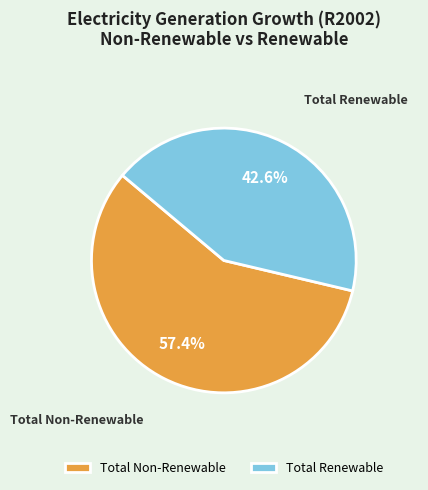

To the nearest percent, what is the combined percentage of Total Non-Renewable and Total Renewable?

100%